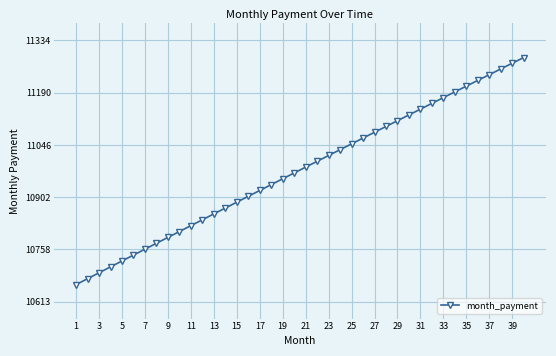

What is the minimum value shown in the chart?

10660.4